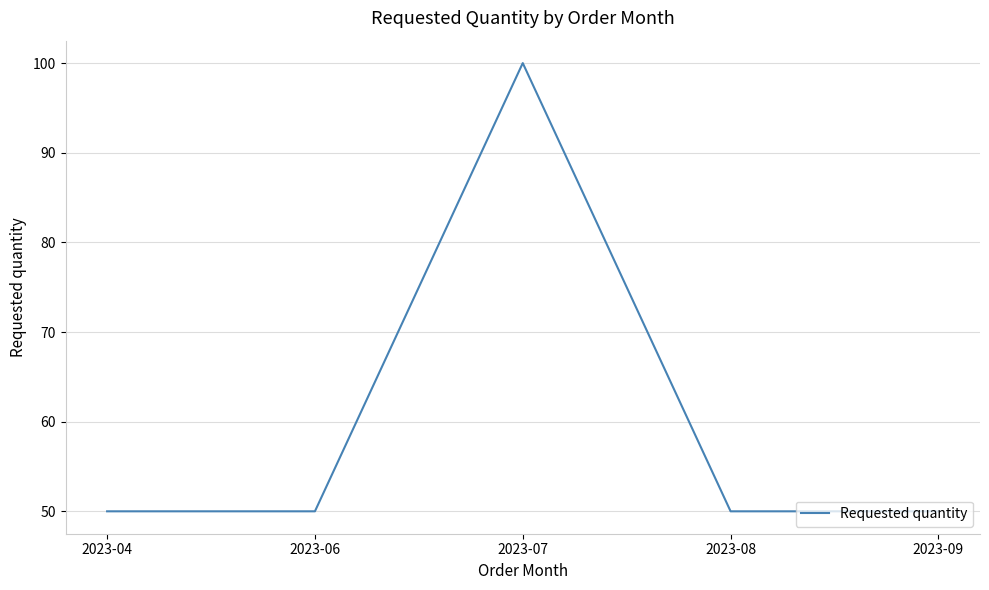

At which category does the data reach its first local peak?

2023-07